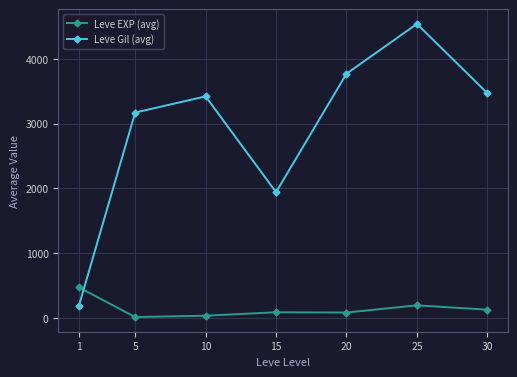

True or false: Leve EXP (avg) has a value of 125 at 30.

True